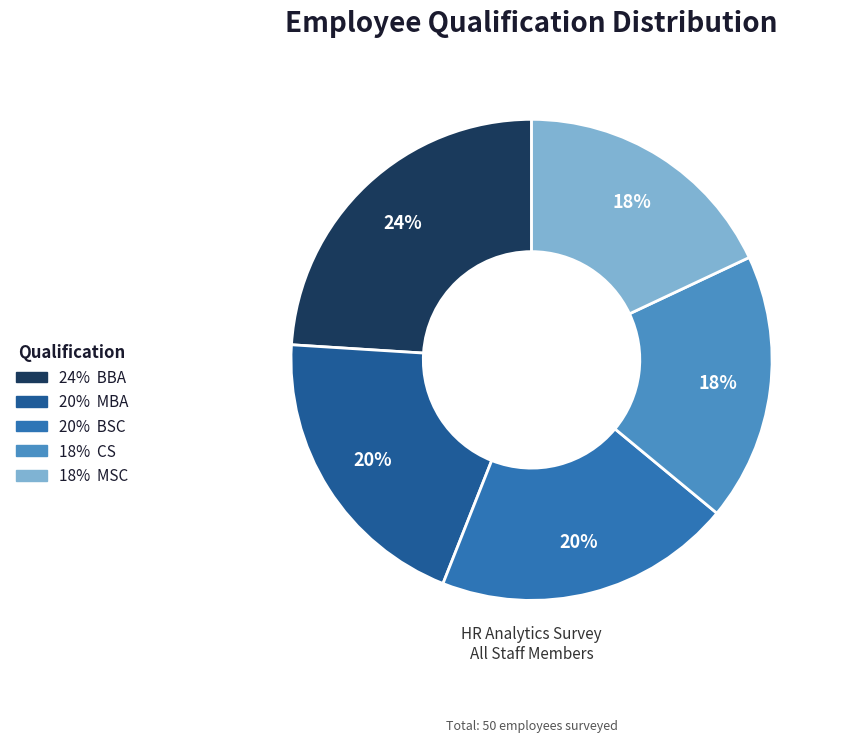

Is there any slice that represents more than half of the pie?

No